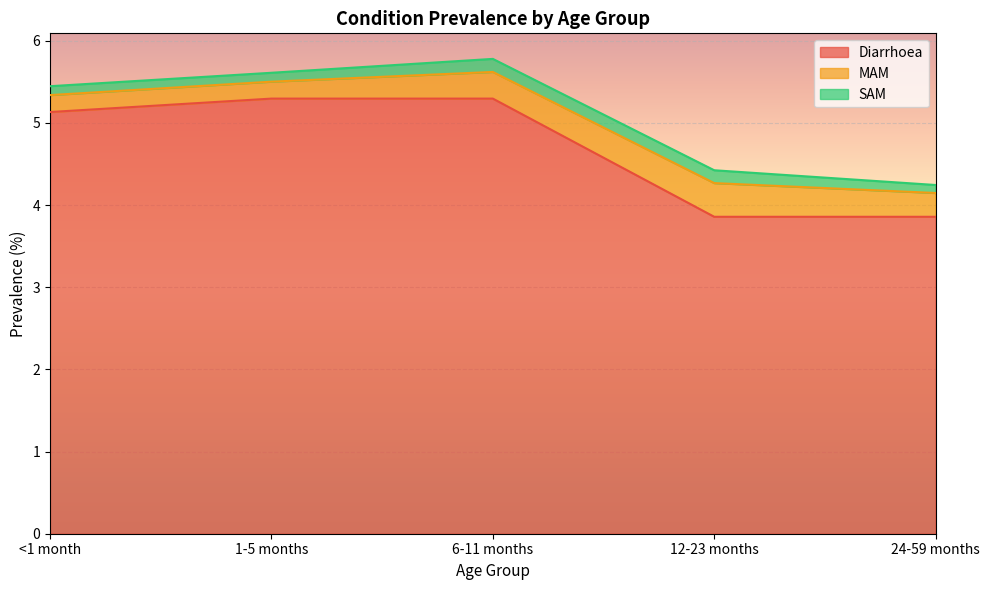

Which series changed the most between <1 month and 1-5 months?

Diarrhoea